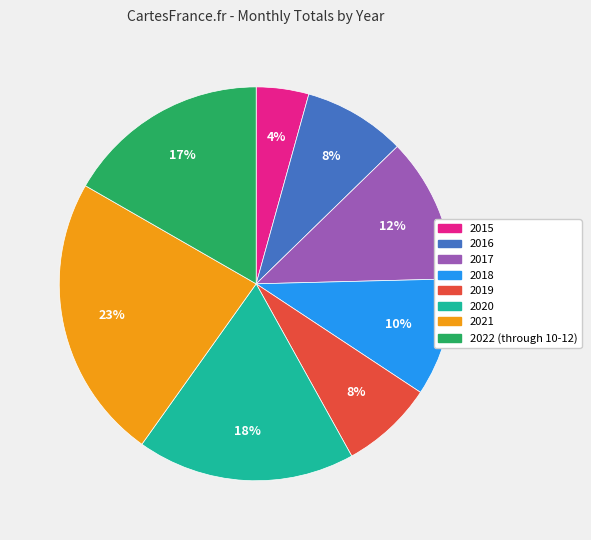

To the nearest percent, what is the combined percentage of 2021 and 2019?

31%